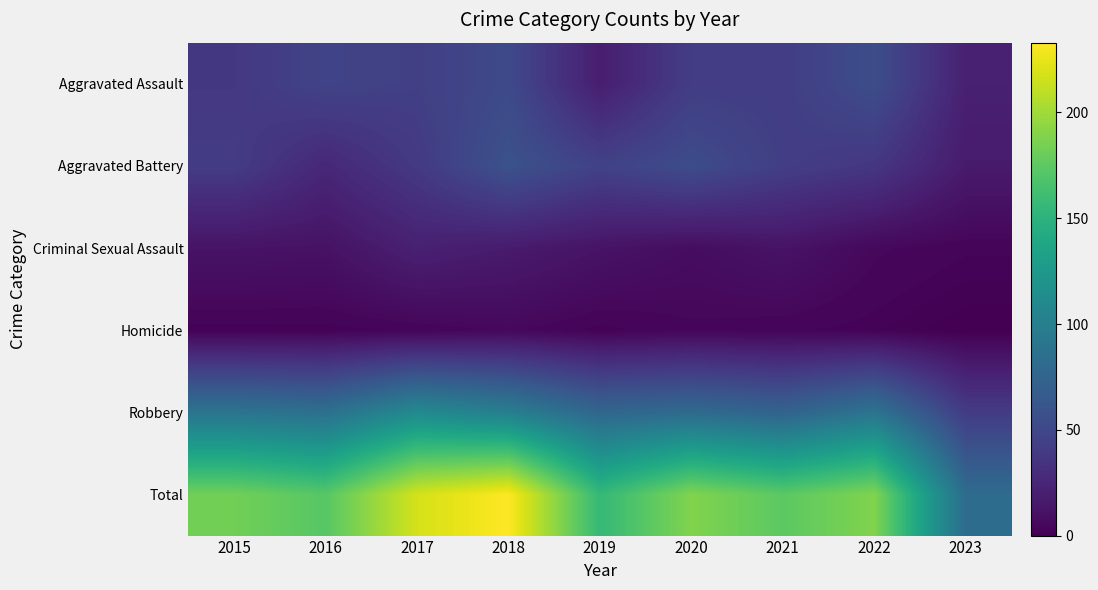

Which has a higher value, 2019 or 2016?

2016